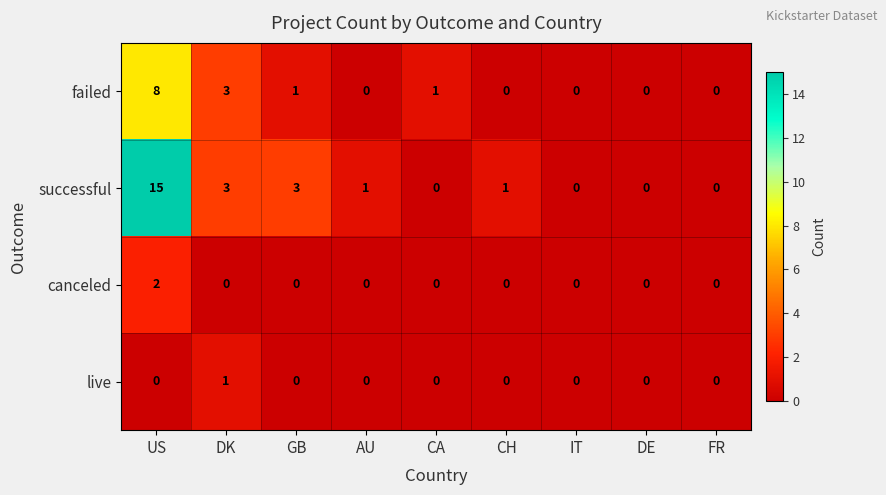

The value of live at DK is 1. True or false?

True